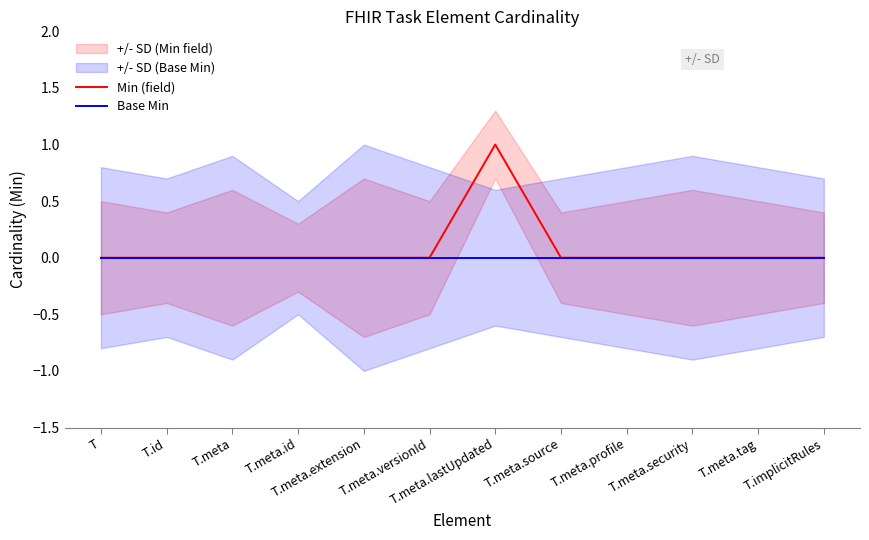

What is the maximum value for Min (field)?

1